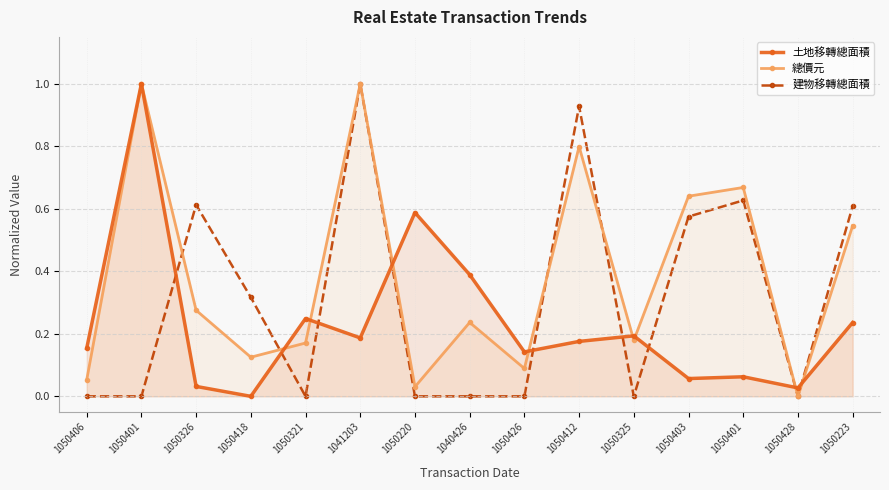

Is it true that 建物移轉總面積 equals 0.4 at 1050401?

False